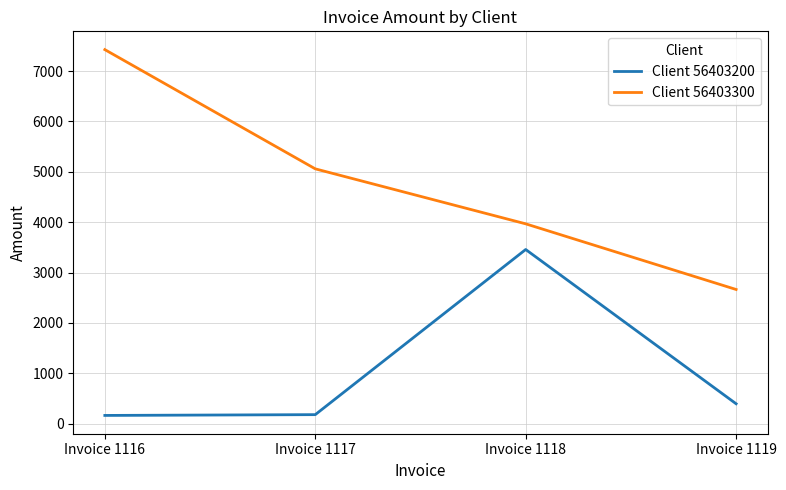

Is this an area chart (filled region under the line)?

No